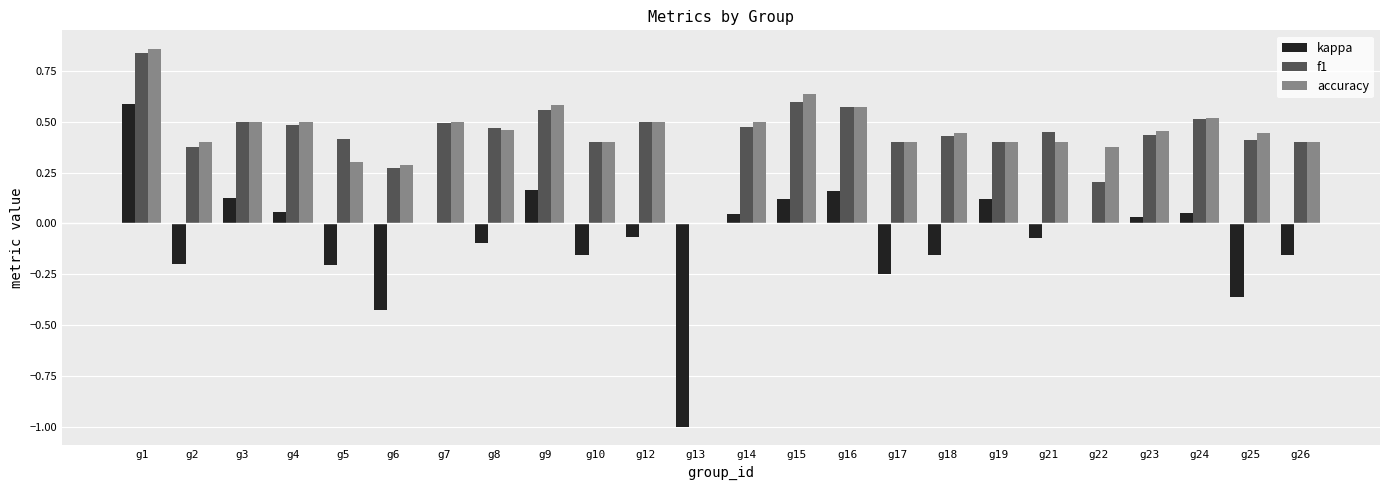

Which category has the highest value in the f1 series?

g1